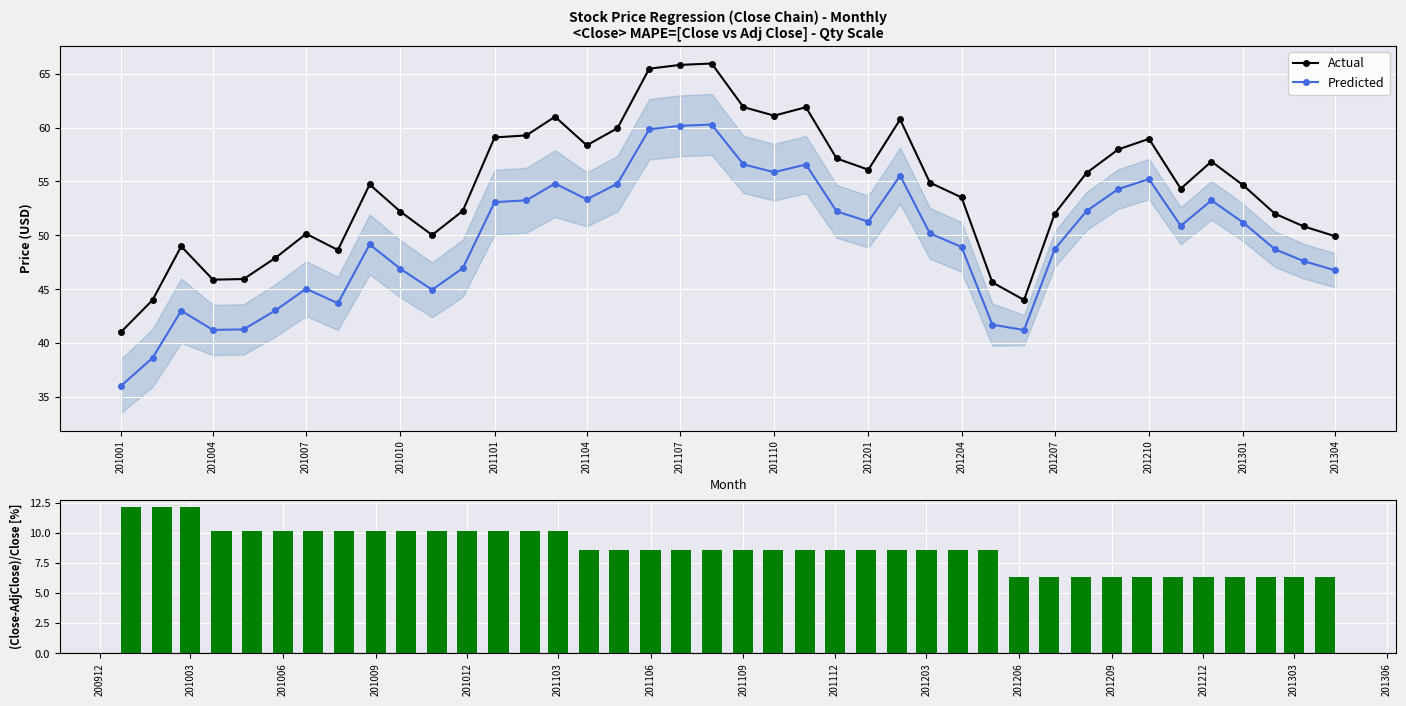

What is the lowest value of the Predicted series?

36.0